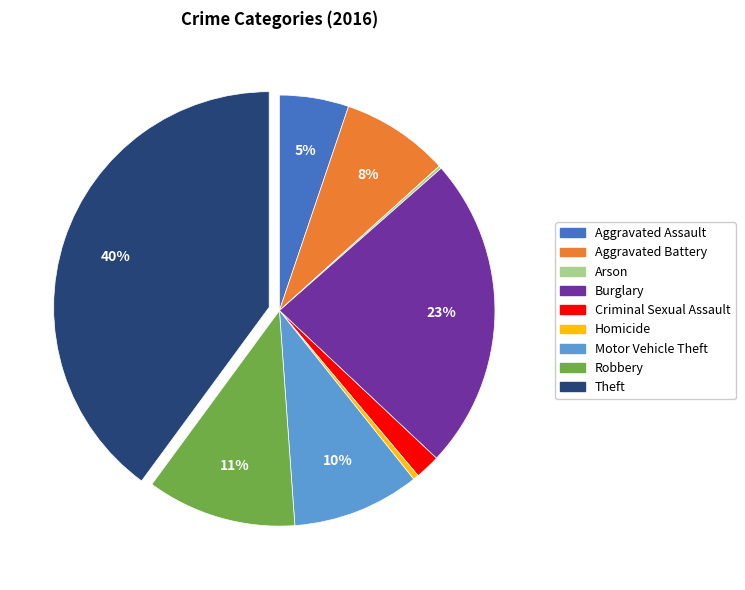

Is there any slice that represents more than half of the pie?

No